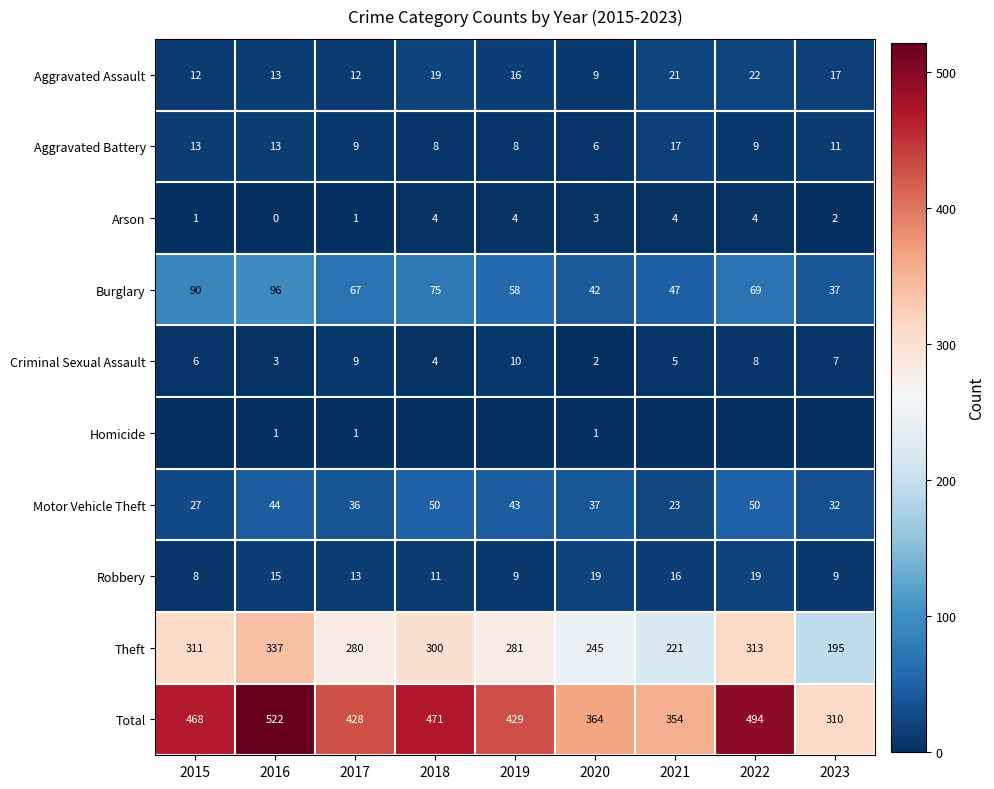

How many Arson values are between 1 and 4?

8